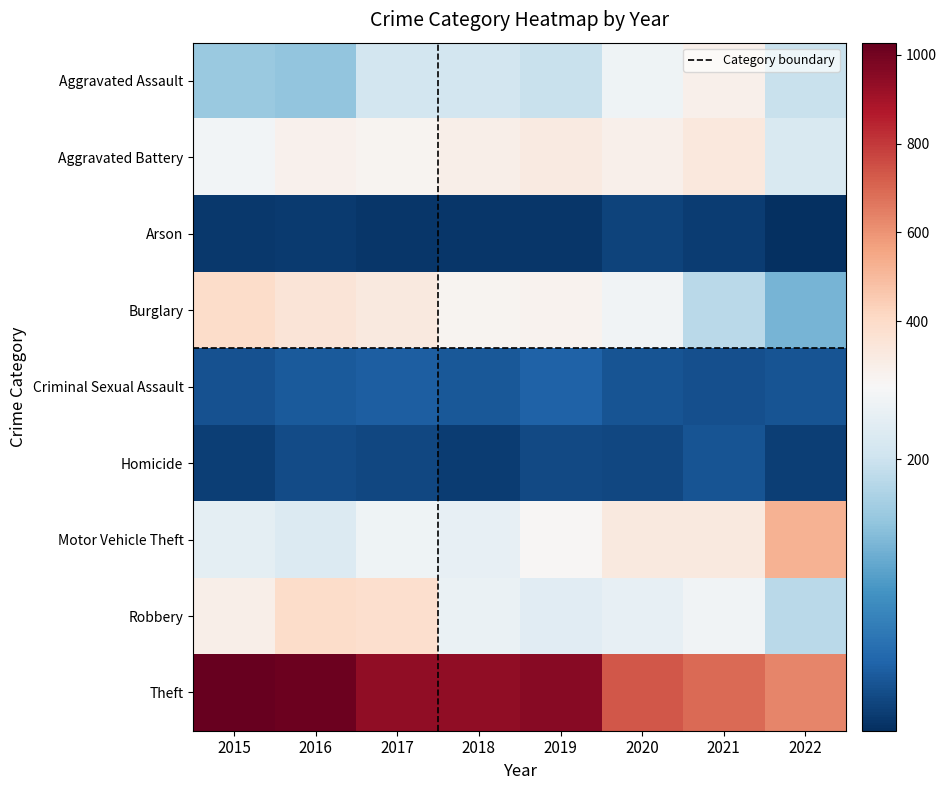

At which label is Homicide closest to 26?

2019